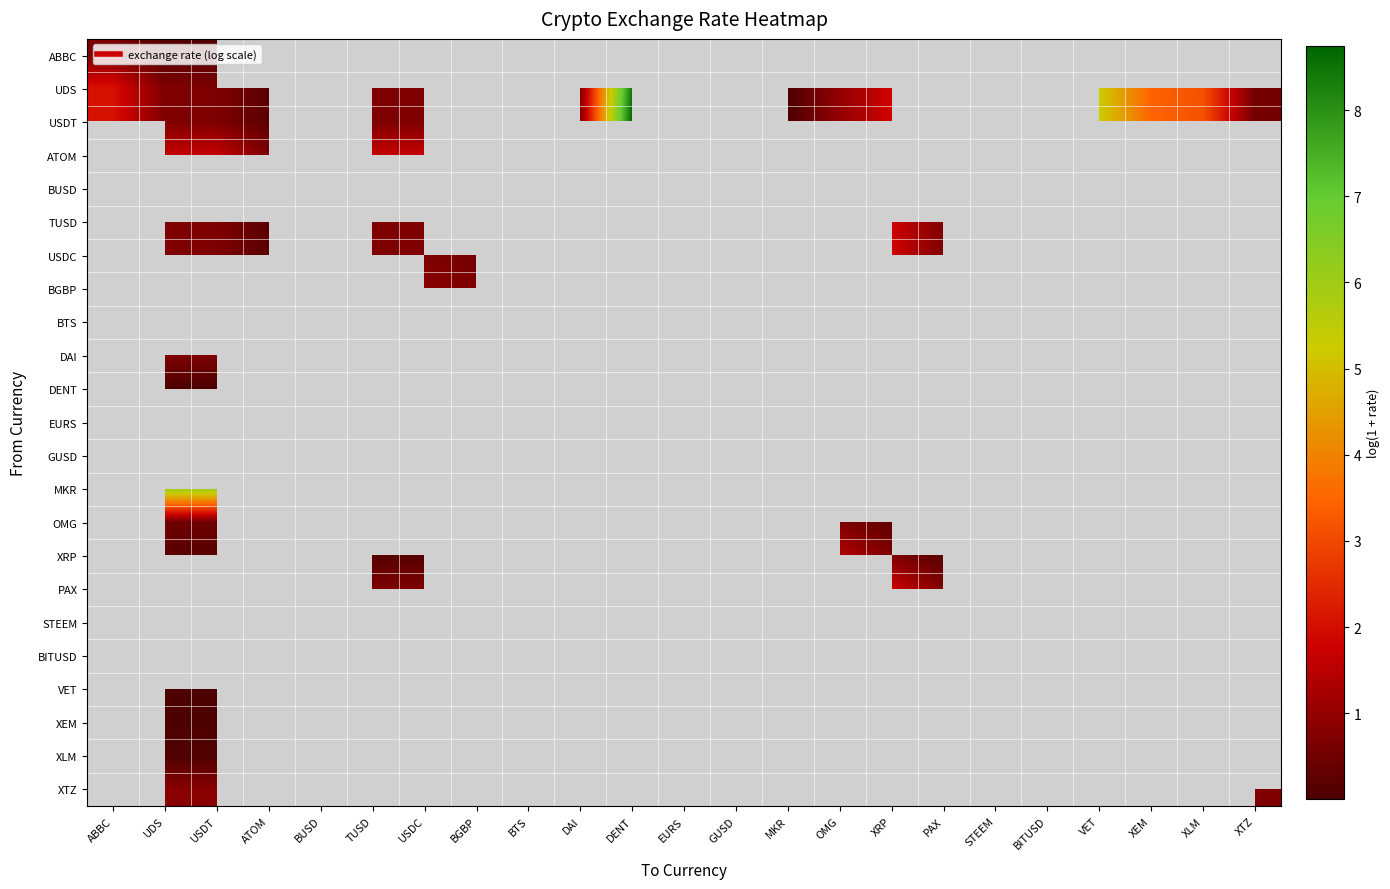

Count the number of data series in this chart.

23